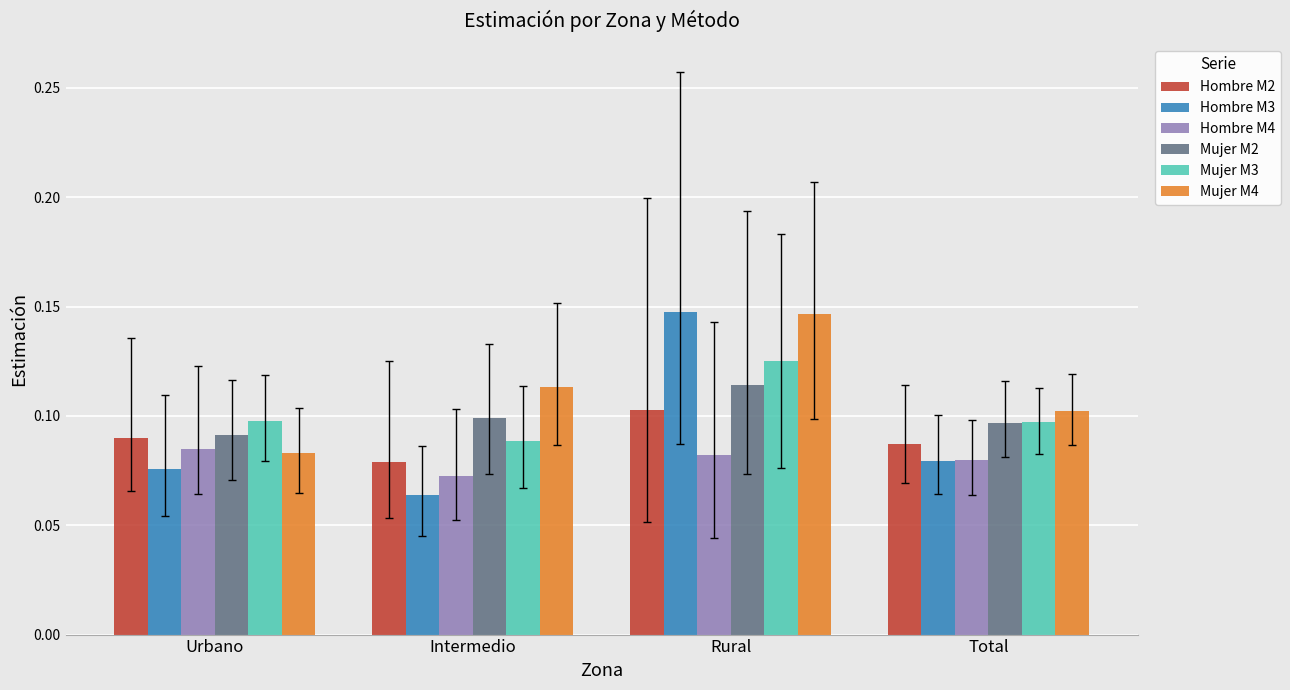

What is the total value across all series at Urbano?

0.5